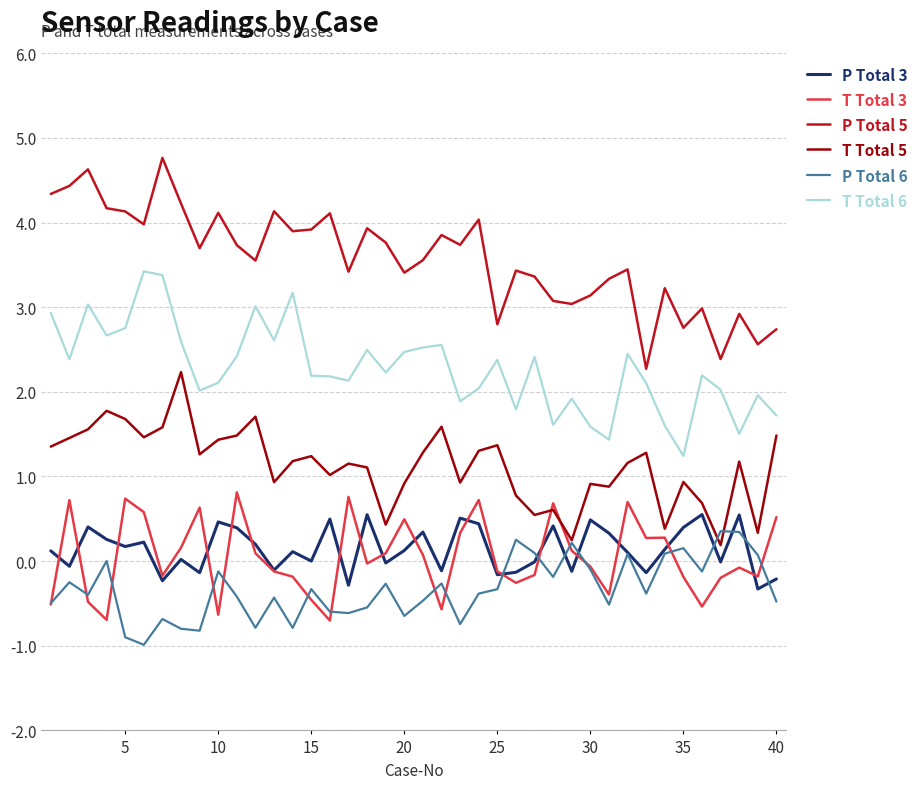

What is the sum of all T Total 5 values?

45.0